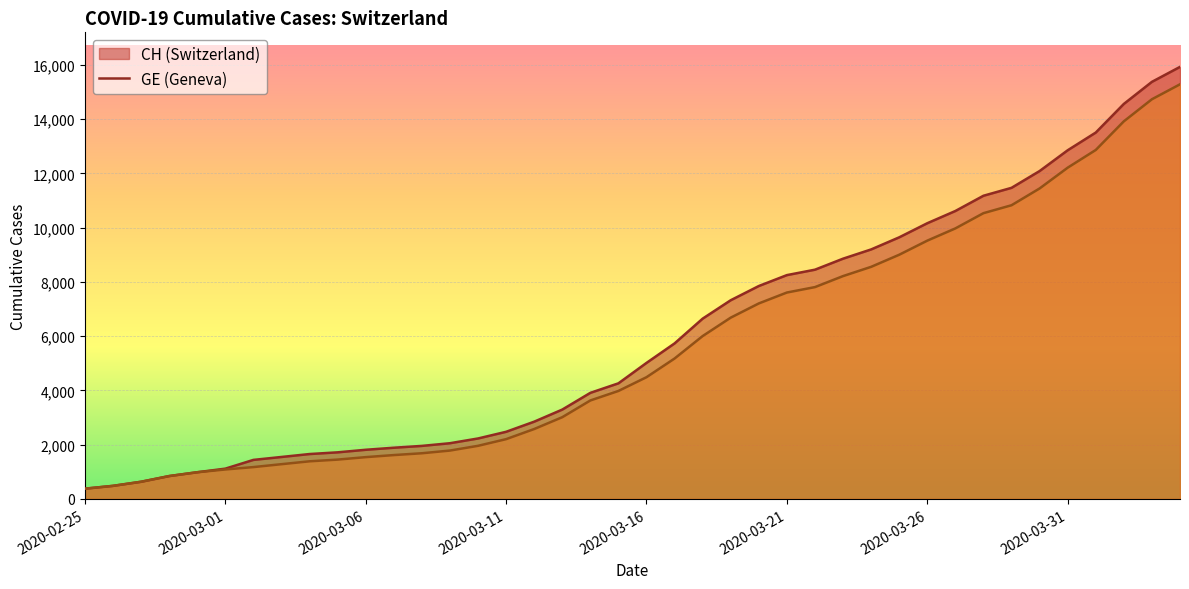

True or false: CH and GE intersect in this chart.

False